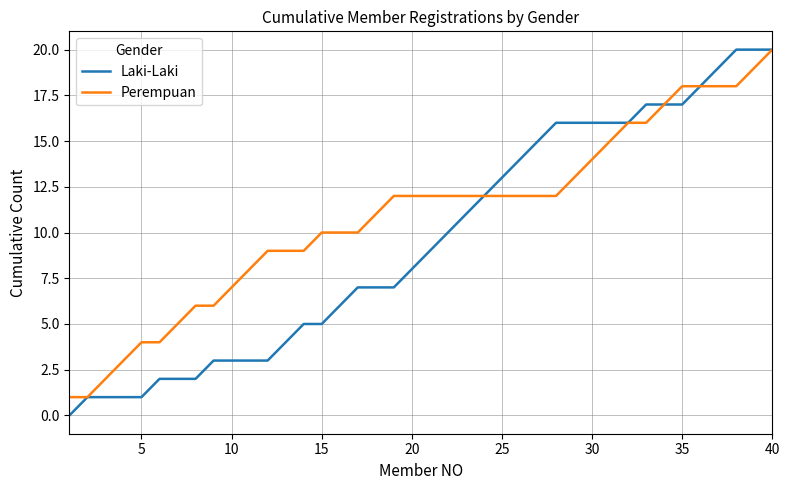

List the series in order of their overall mean, highest first.

Perempuan, Laki-Laki